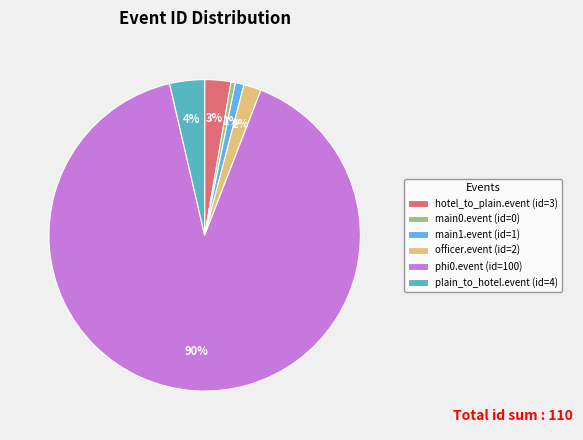

Which has a higher value, plain_to_hotel.event (id=4) or hotel_to_plain.event (id=3)?

plain_to_hotel.event (id=4)